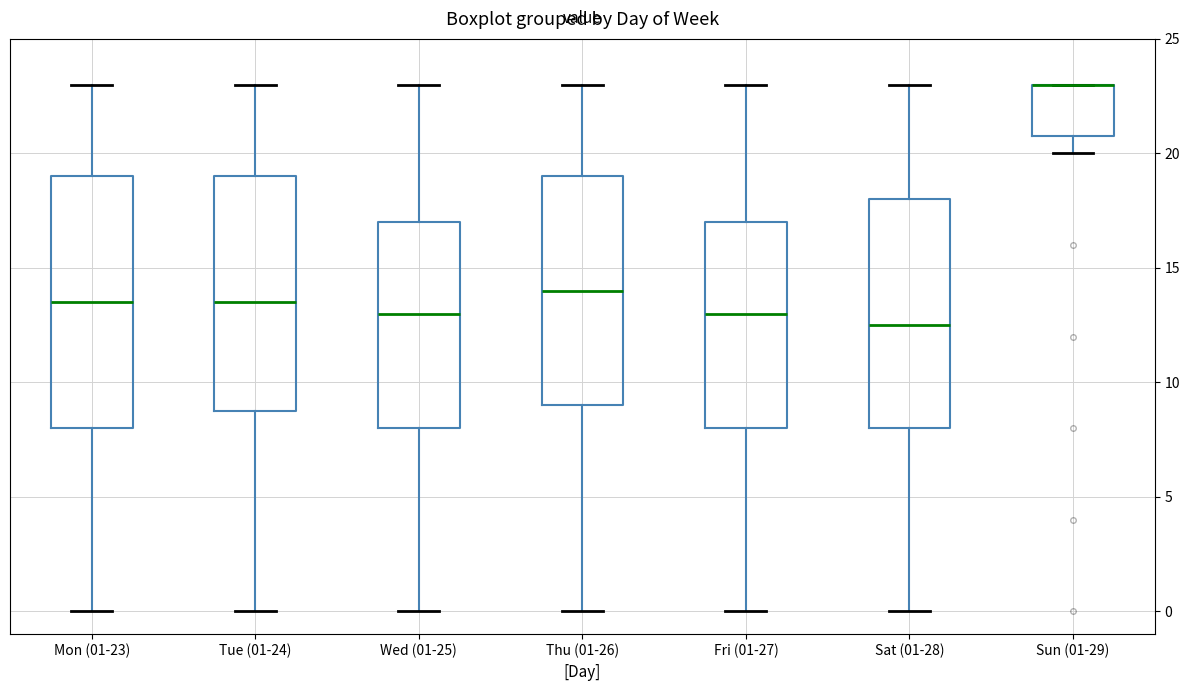

Which box is the tallest, from its lower edge to its upper edge?

Mon (01-23)